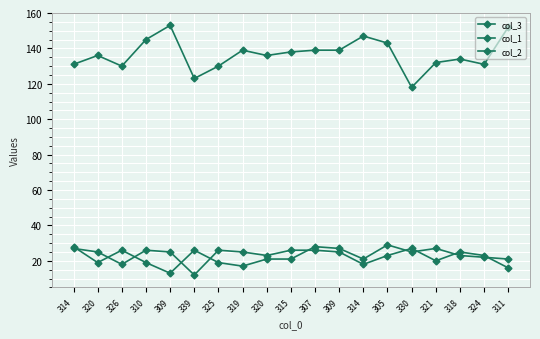

At which label does col_2 first exceed 25?

314